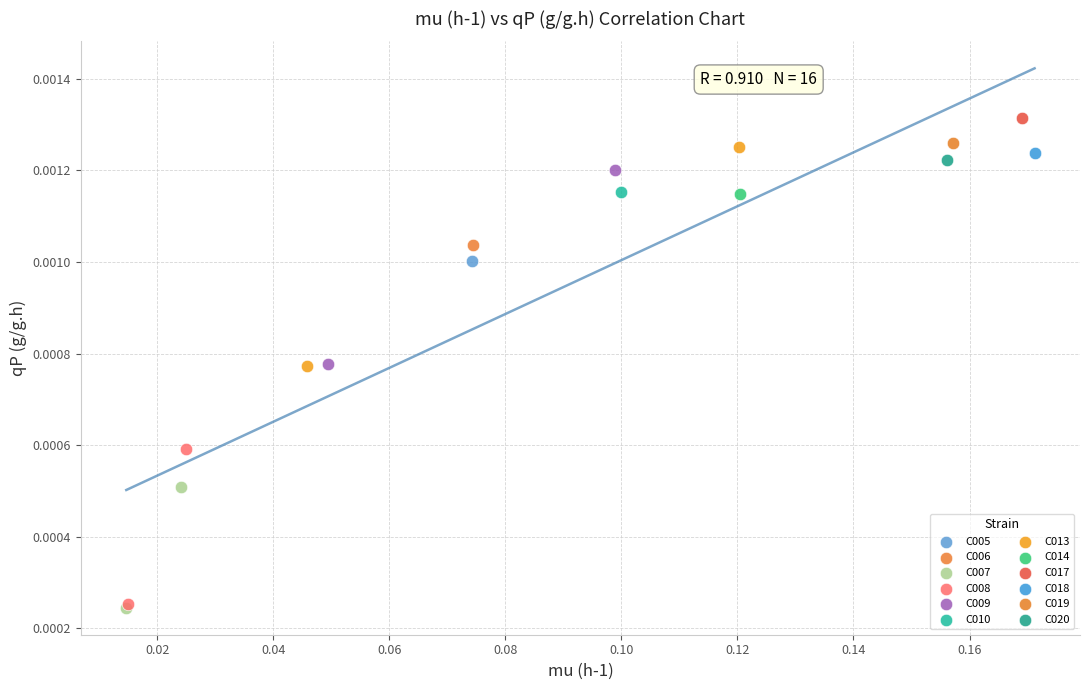

What are all the series names shown in the legend?

C005, C006, C007, C008, C009, C010, C013, C014, C017, C018, C019, C020